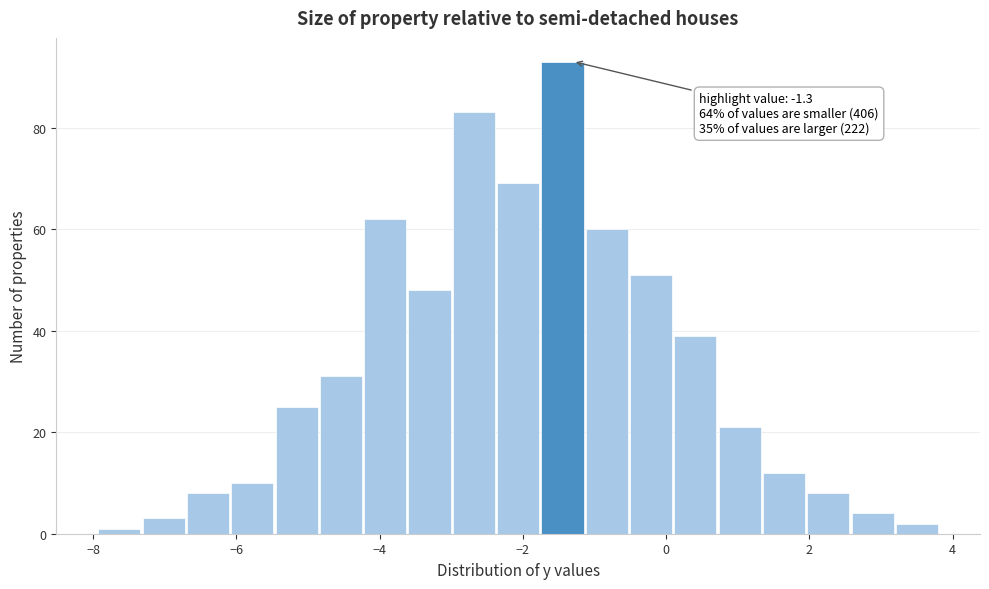

Read against the x-axis, roughly where is the centre of the tallest bar?

-1.4